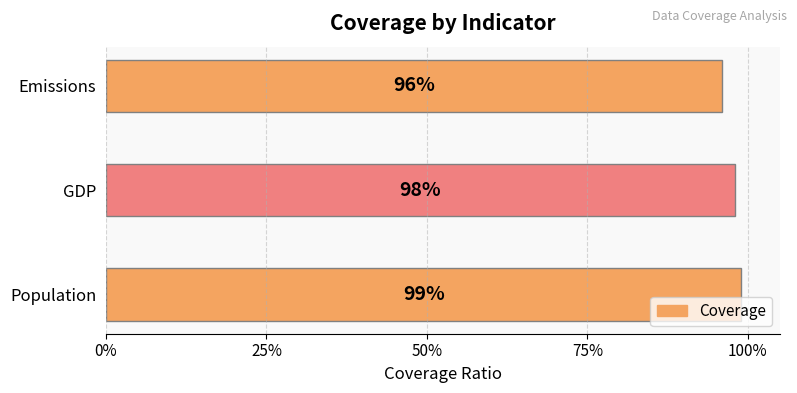

Are the bars horizontal?

Yes